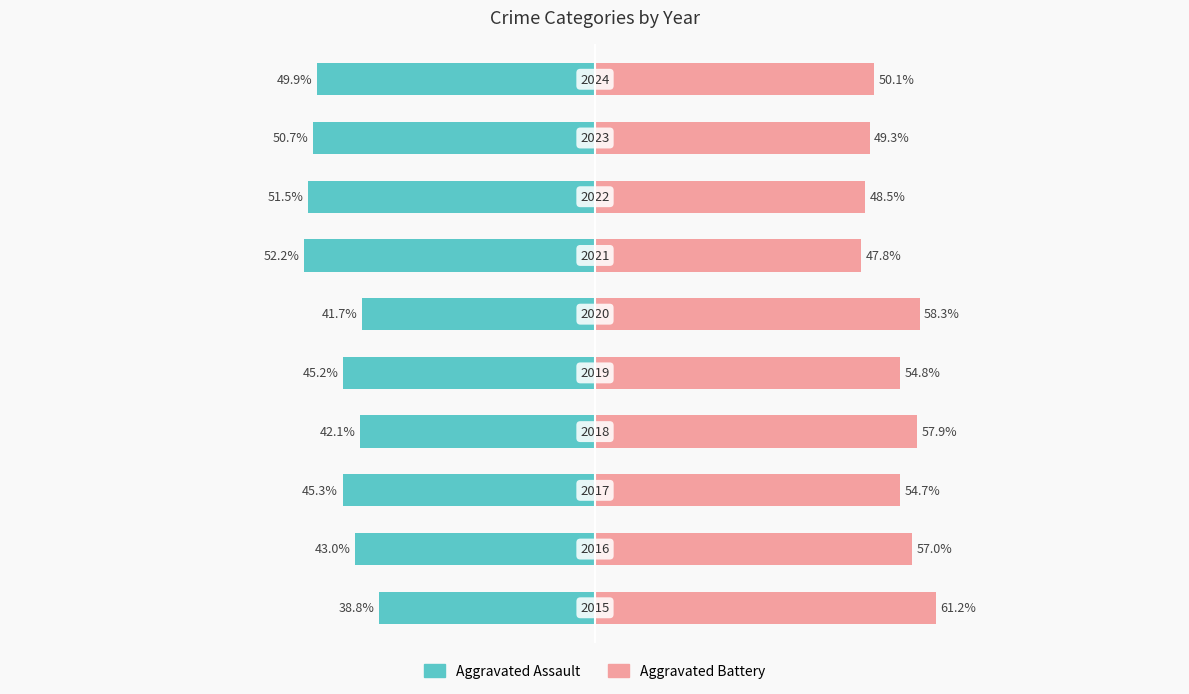

Count the number of categories in the chart.

10